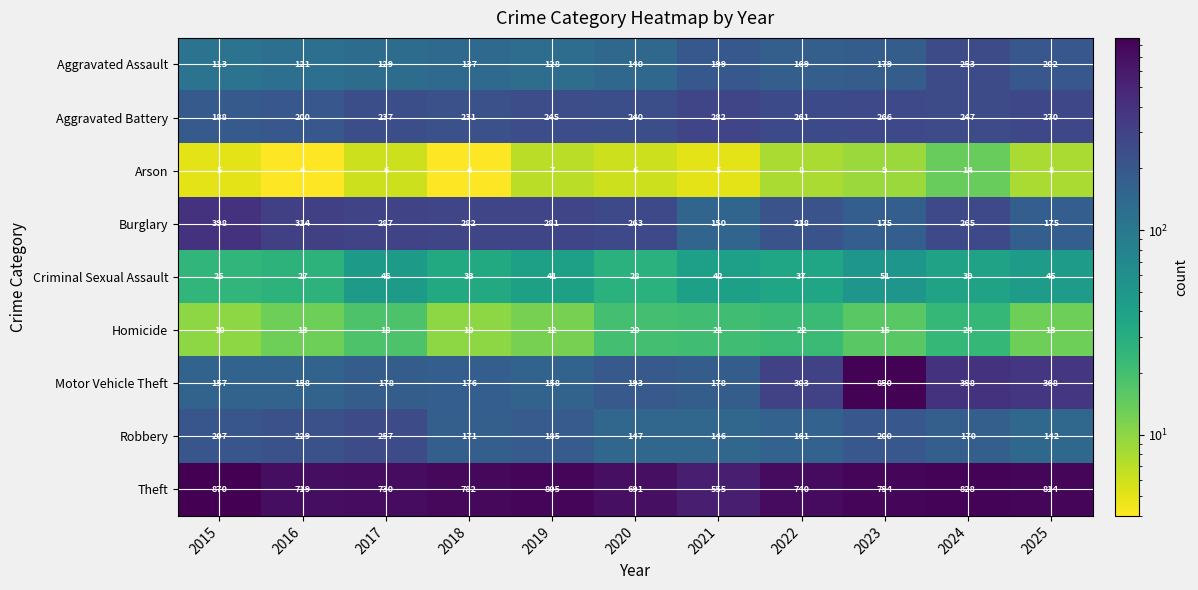

True or false: Robbery has a value of 185 at 2019.

True